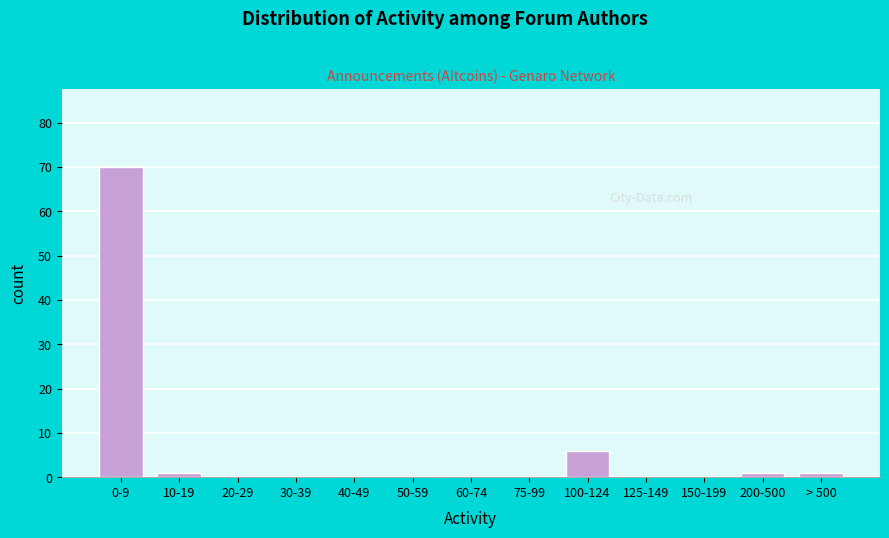

Reading left to right, what are all the values shown in this chart?

0-9=70	10-19=1	20-29=0	30-39=0	40-49=0	50-59=0	60-74=0	75-99=0	100-124=6	125-149=0	150-199=0	200-500=1	> 500=1